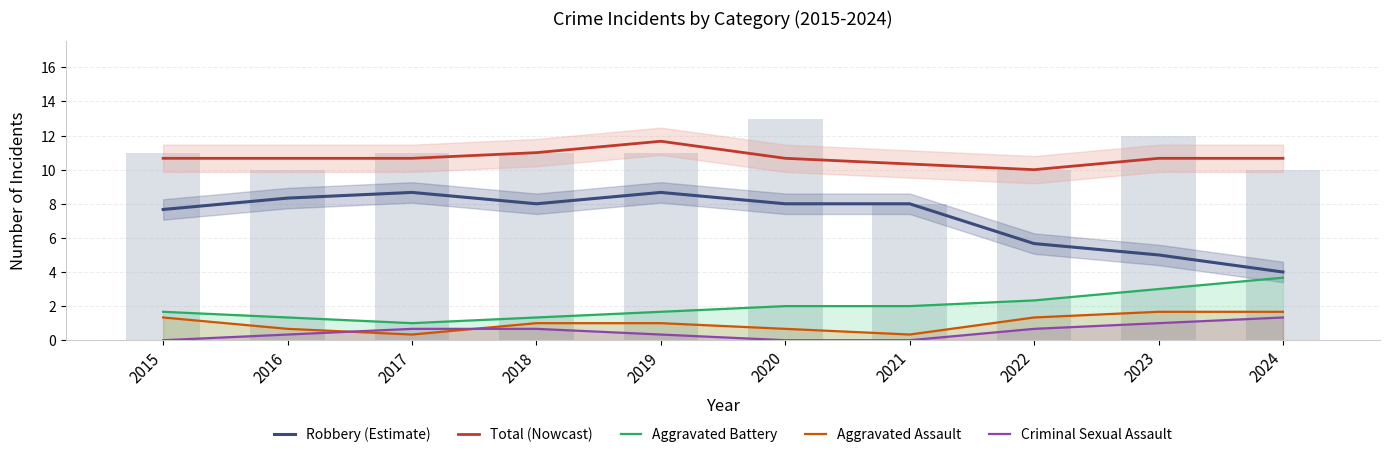

How many Total (Nowcast) values are between 10 and 11?

9